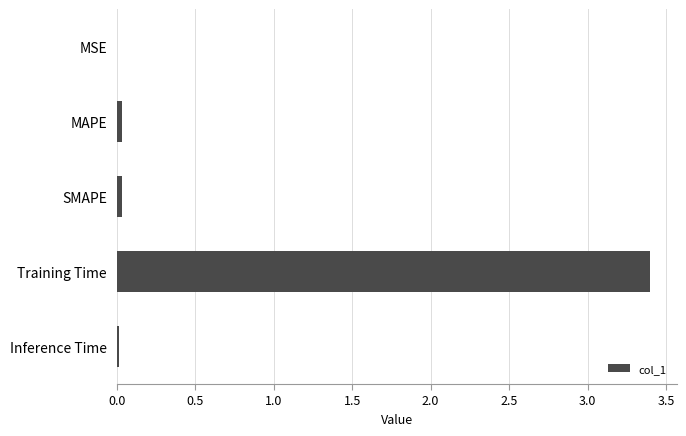

The value at SMAPE is 0.0. True or false?

True